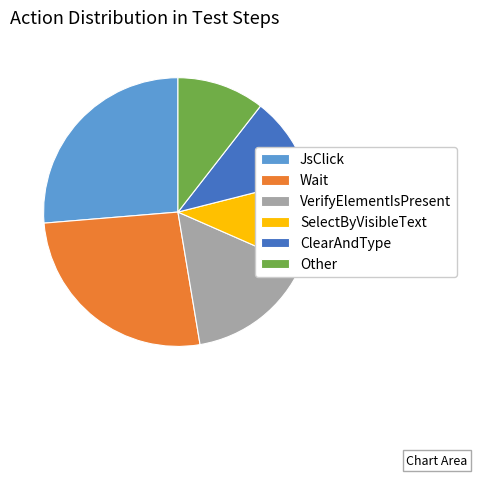

Is the sum of SelectByVisibleText and Wait greater than half?

No